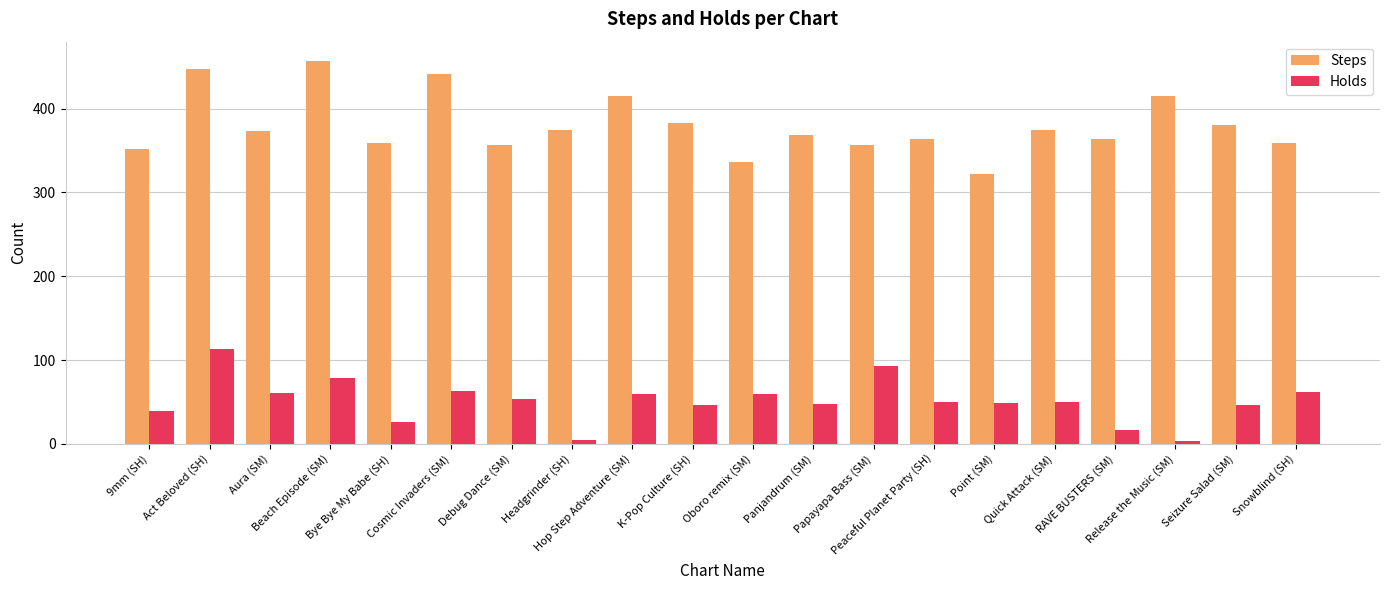

What is the greatest value displayed?

457